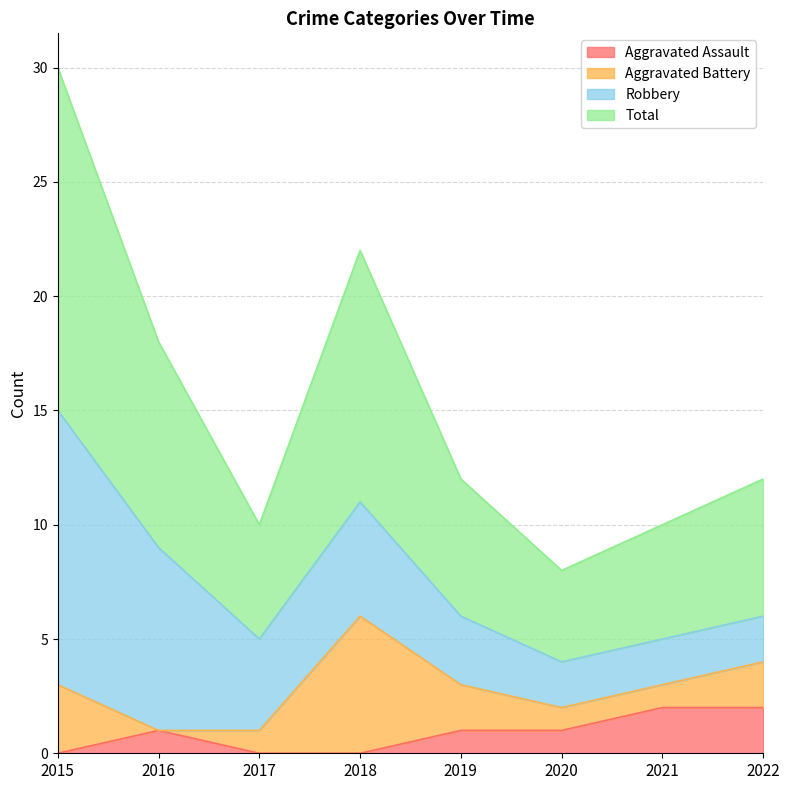

The Aggravated Assault series shows 1 at 2016. True or false?

True